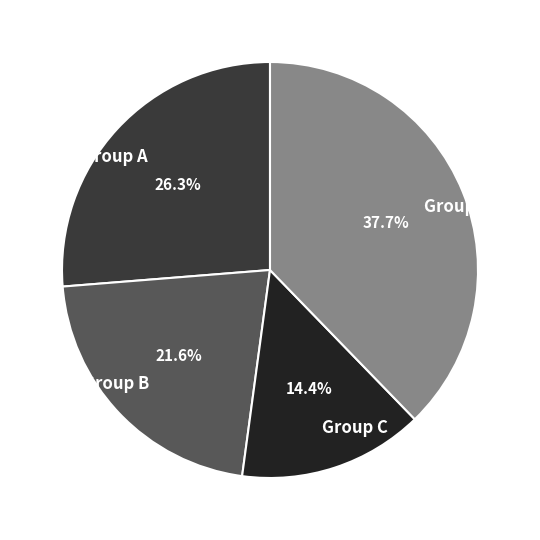

Rank the categories by value from highest to lowest.

Group D, Group A, Group B, Group C